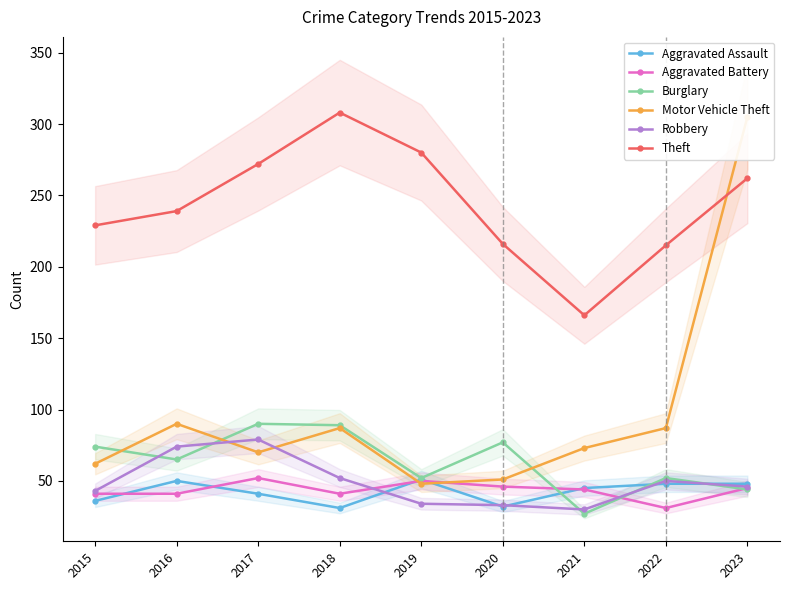

Reading right to left, transcribe all the data shown in this chart.

Aggravated Assault: 2023=48	2022=48	2021=45	2020=32	2019=51	2018=31	2017=41	2016=50	2015=36
Aggravated Battery: 2023=45	2022=31	2021=44	2020=46	2019=50	2018=41	2017=52	2016=41	2015=41
Burglary: 2023=44	2022=52	2021=27	2020=77	2019=52	2018=89	2017=90	2016=65	2015=74
Motor Vehicle Theft: 2023=305	2022=87	2021=73	2020=51	2019=48	2018=87	2017=70	2016=90	2015=62
Robbery: 2023=46	2022=50	2021=30	2020=33	2019=34	2018=52	2017=79	2016=74	2015=43
Theft: 2023=262	2022=215	2021=166	2020=216	2019=280	2018=308	2017=272	2016=239	2015=229